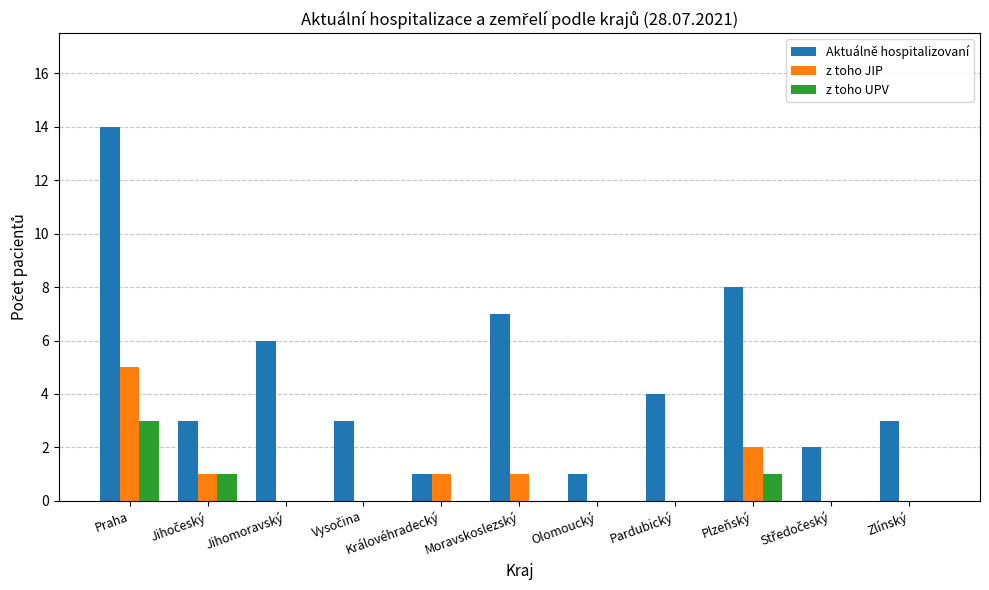

What is the sum of all z toho JIP values?

10